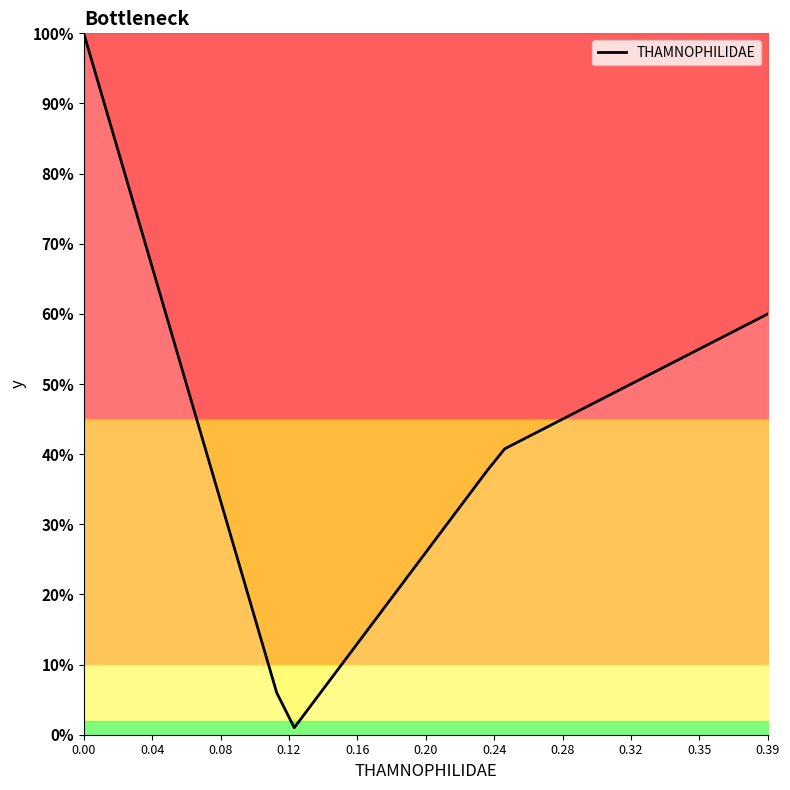

Does the chart display data point markers on the line(s)?

No